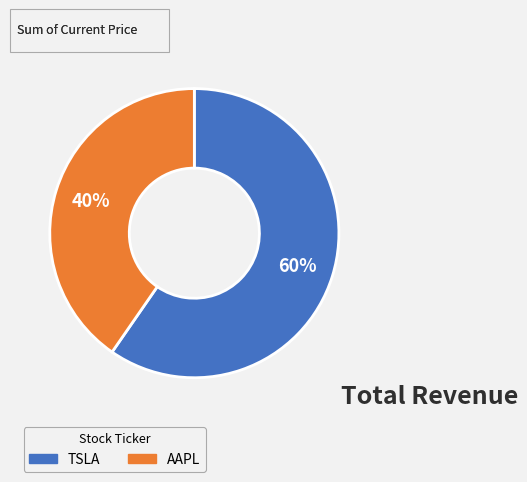

True or false: TSLA accounts for 60% of the total.

True